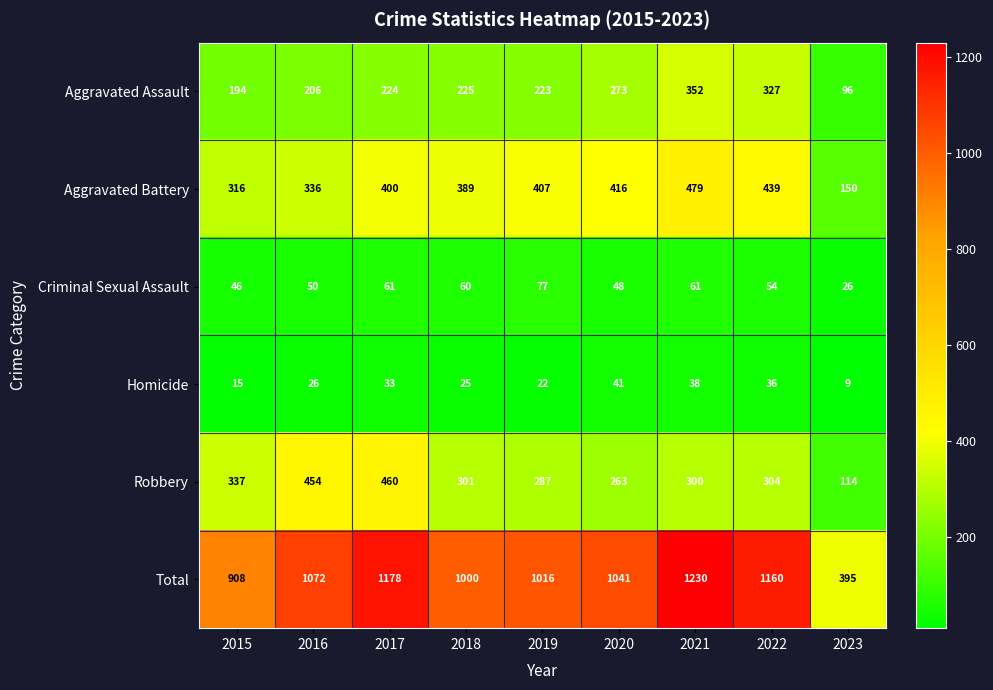

Count the number of categories in the chart.

9